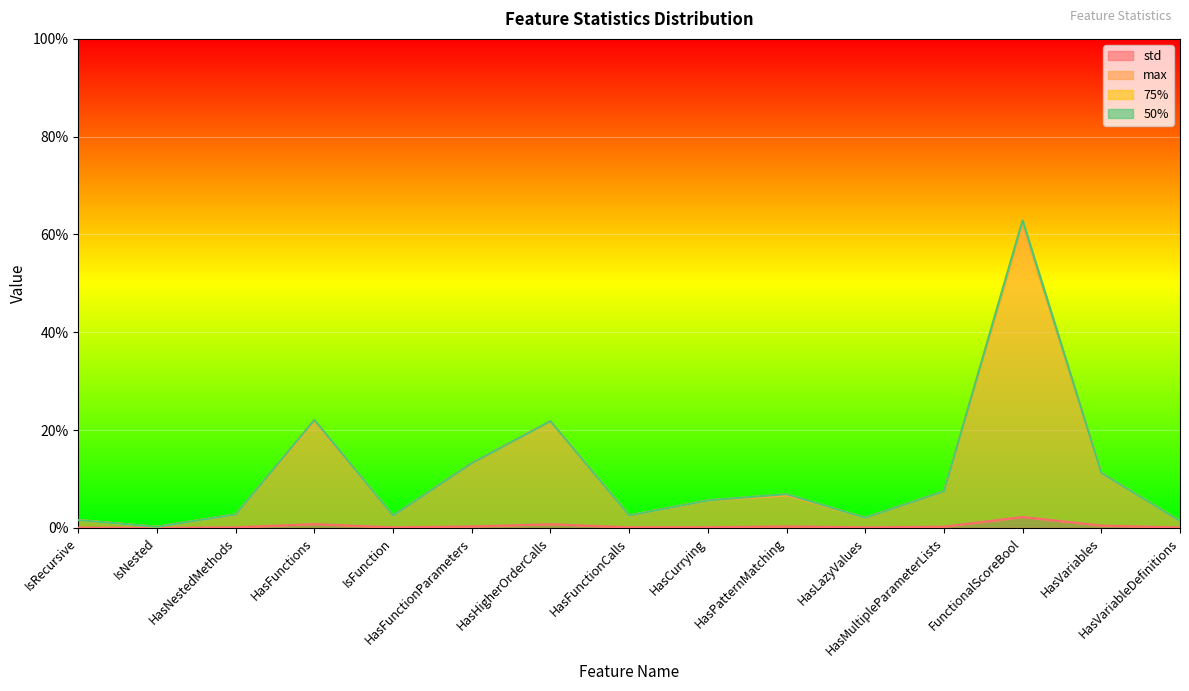

How many lines are shown in the chart?

4